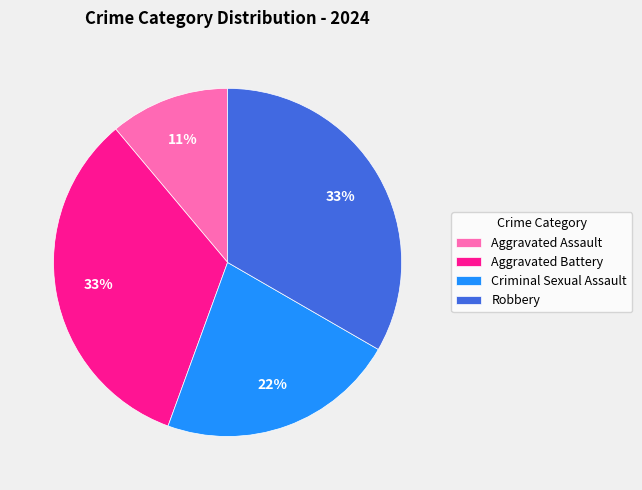

Does Criminal Sexual Assault represent more than half of the total?

No